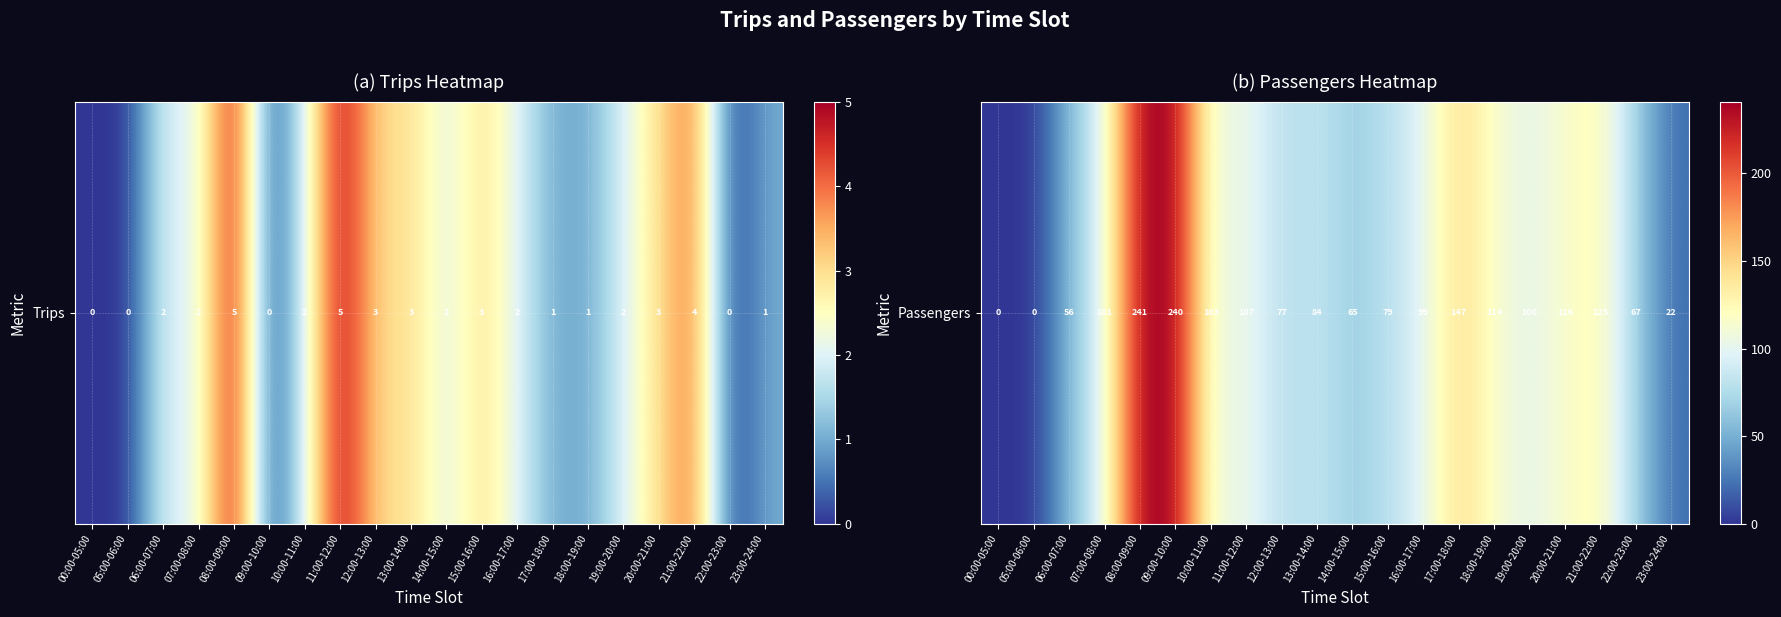

Rank the categories by value from highest to lowest.

08:00-09:00, 09:00-10:00, 17:00-18:00, 21:00-22:00, 20:00-21:00, 18:00-19:00, 11:00-12:00, 10:00-11:00, 07:00-08:00, 19:00-20:00, 16:00-17:00, 13:00-14:00, 15:00-16:00, 12:00-13:00, 22:00-23:00, 14:00-15:00, 06:00-07:00, 23:00-24:00, 00:00-05:00, 05:00-06:00